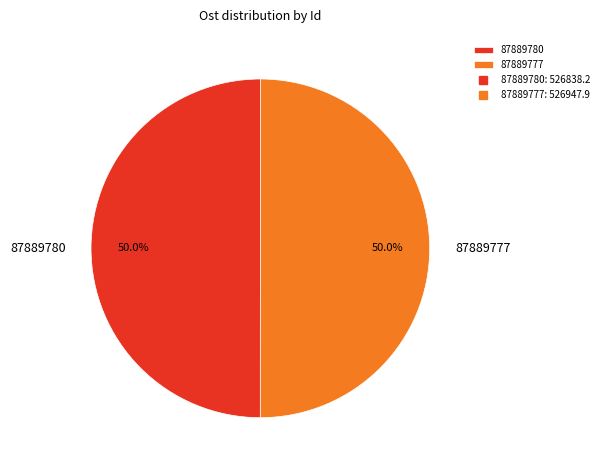

What portion of the pie excludes 87889777?

50.0%